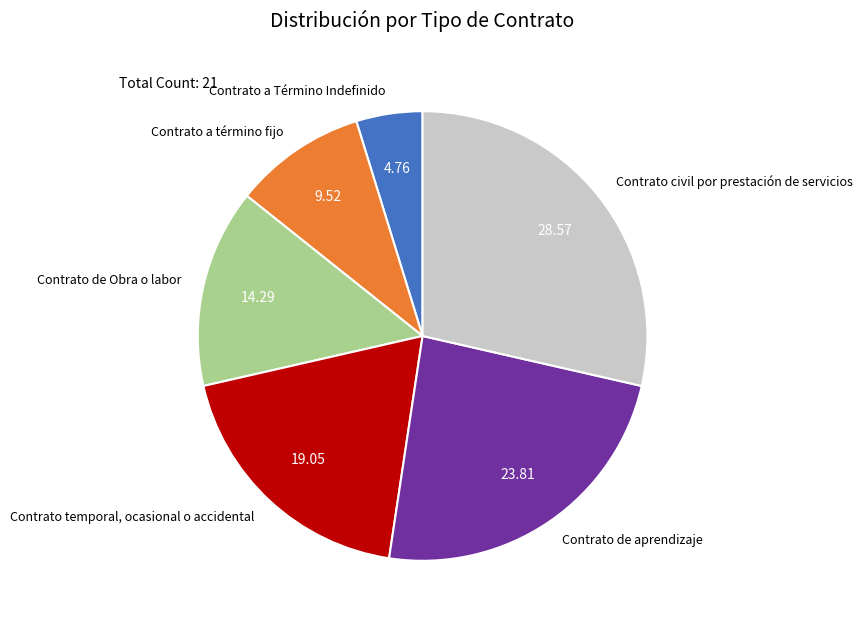

What is the largest slice in the pie chart?

Contrato civil por prestación de servicios